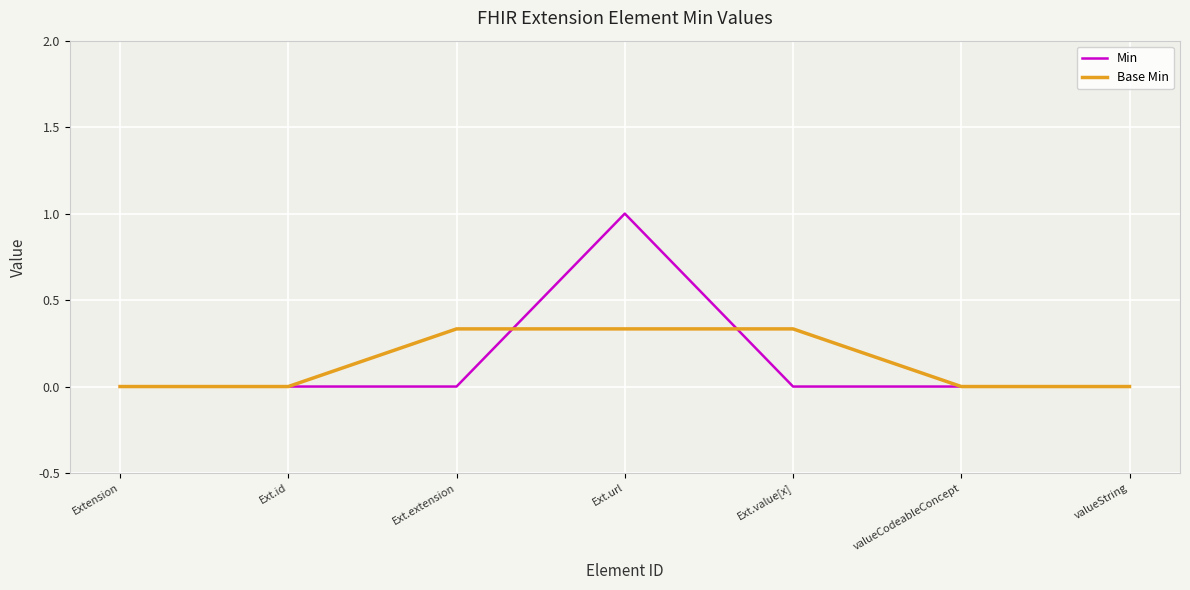

How many lines are shown in the chart?

2